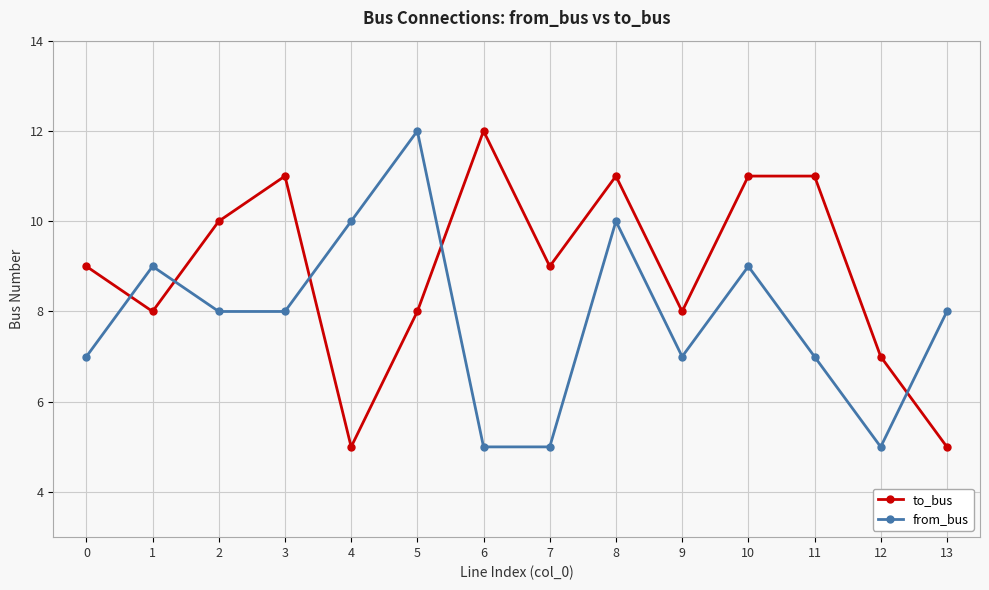

Is the value of to_bus at 1 greater than the value of from_bus at 6?

Yes